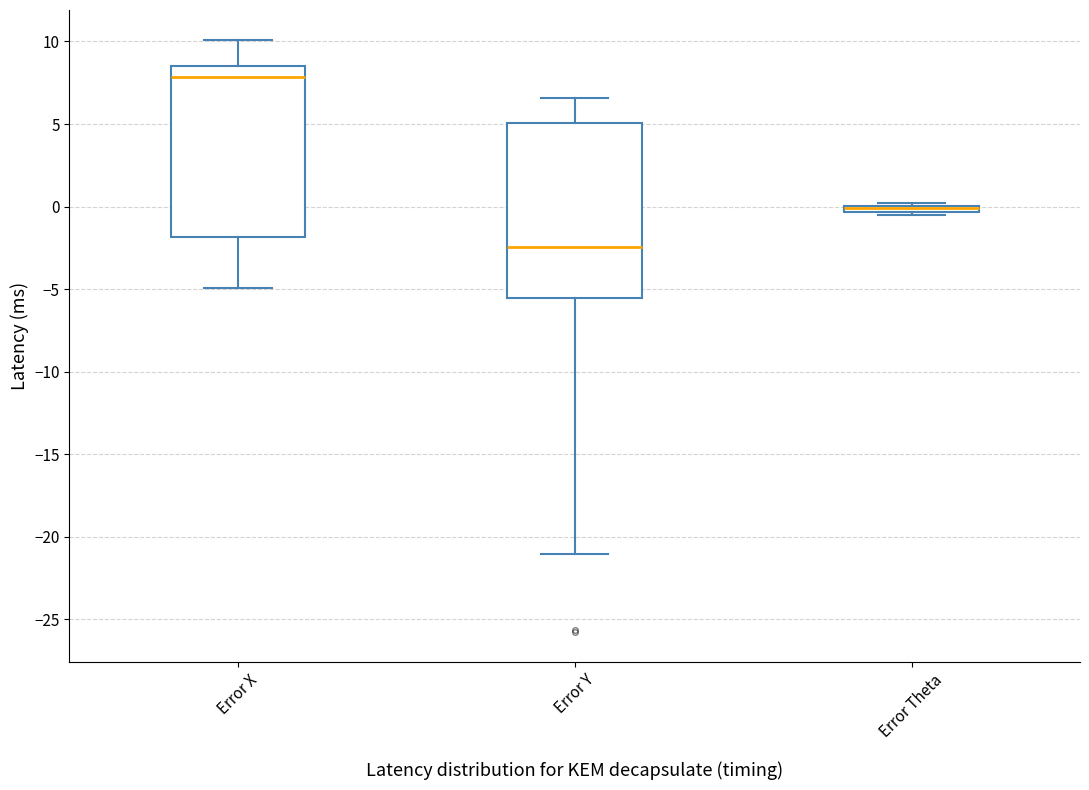

Where is the upper edge of the box for Error Y on the y-axis? The values are not printed on the chart, so give them approximately, as read against the axis.

5.0